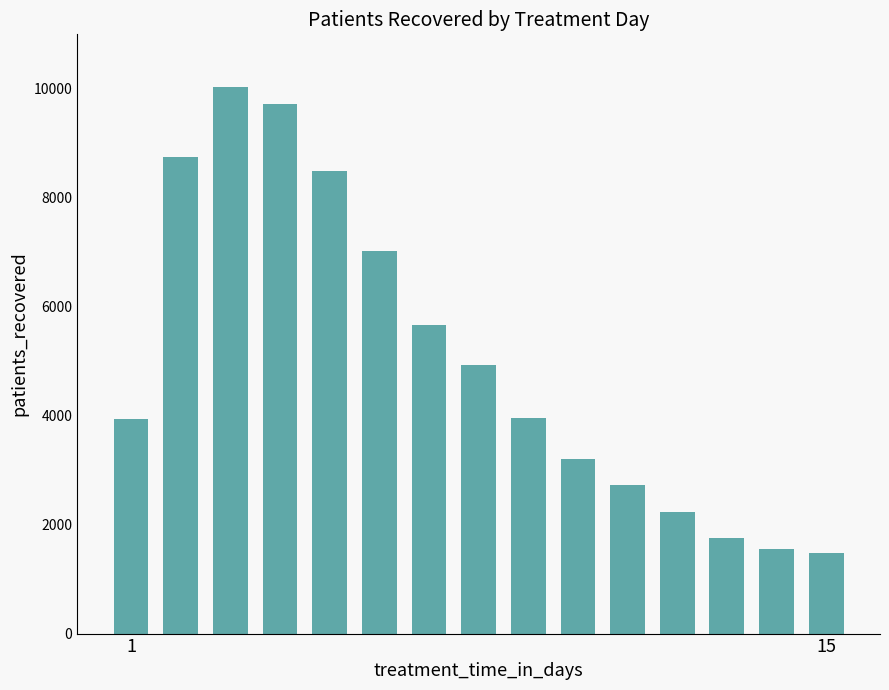

What is the value of the 11th bar from the left?

2732